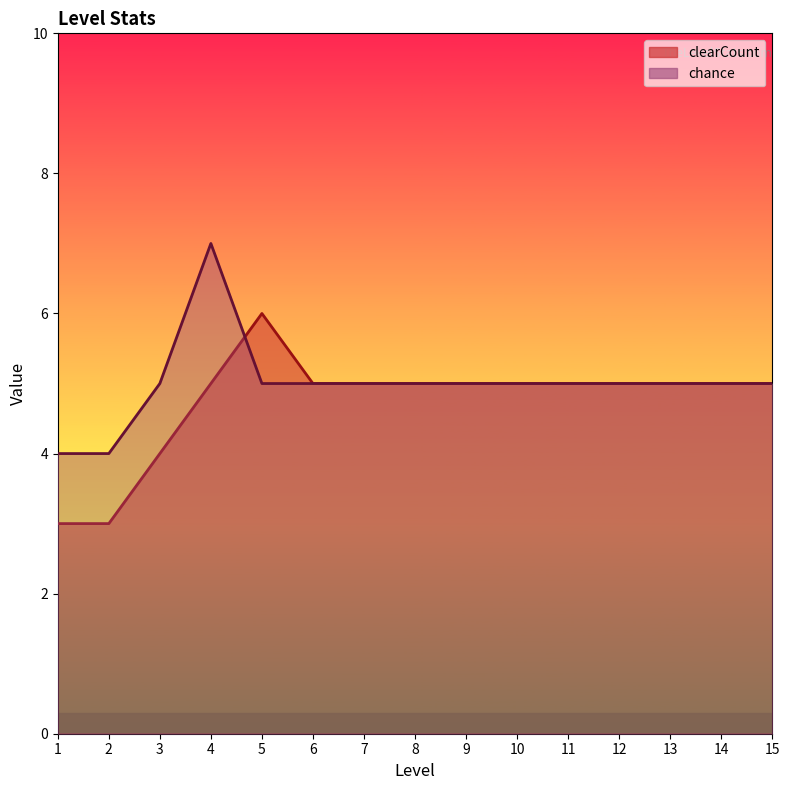

How many lines are shown in the chart?

2